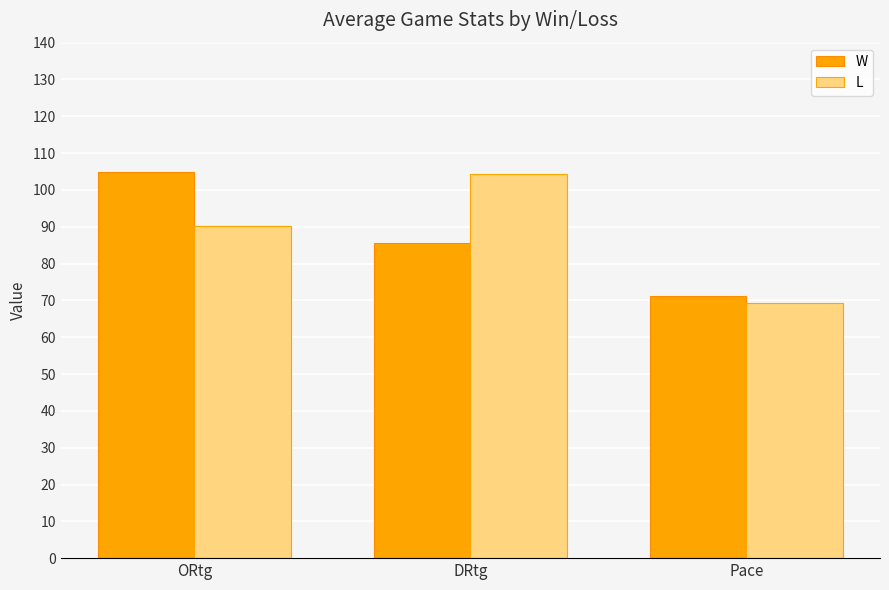

Reading left to right, list all the values displayed in this chart.

W: 105.0	85.5	71.3
L: 90.2	104.2	69.4